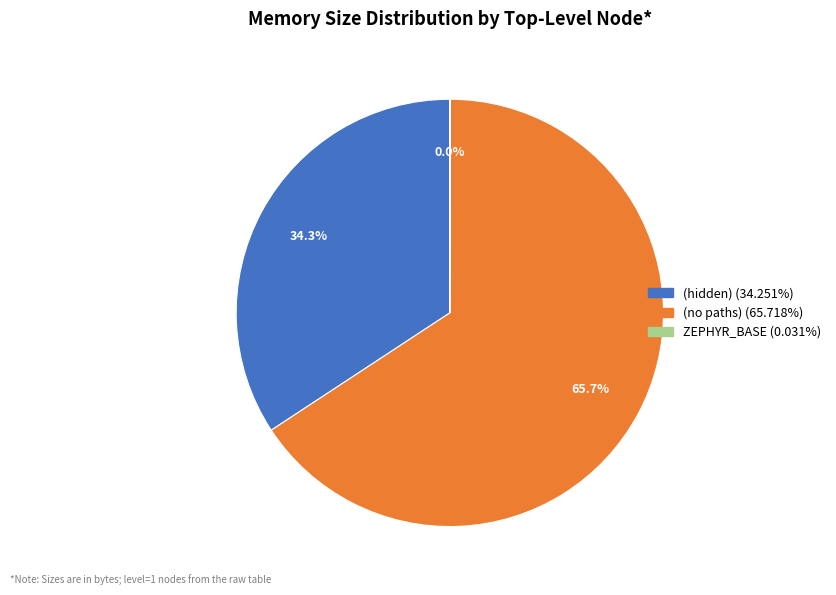

Which slice is the largest?

(no paths)